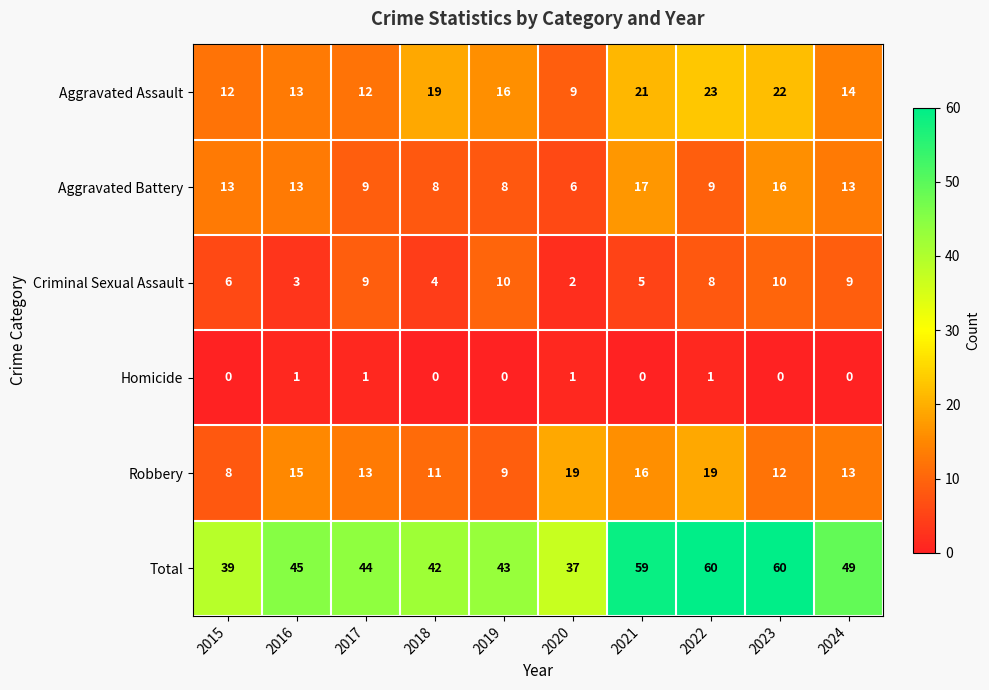

Which category has the lowest value in the Criminal Sexual Assault series?

2020